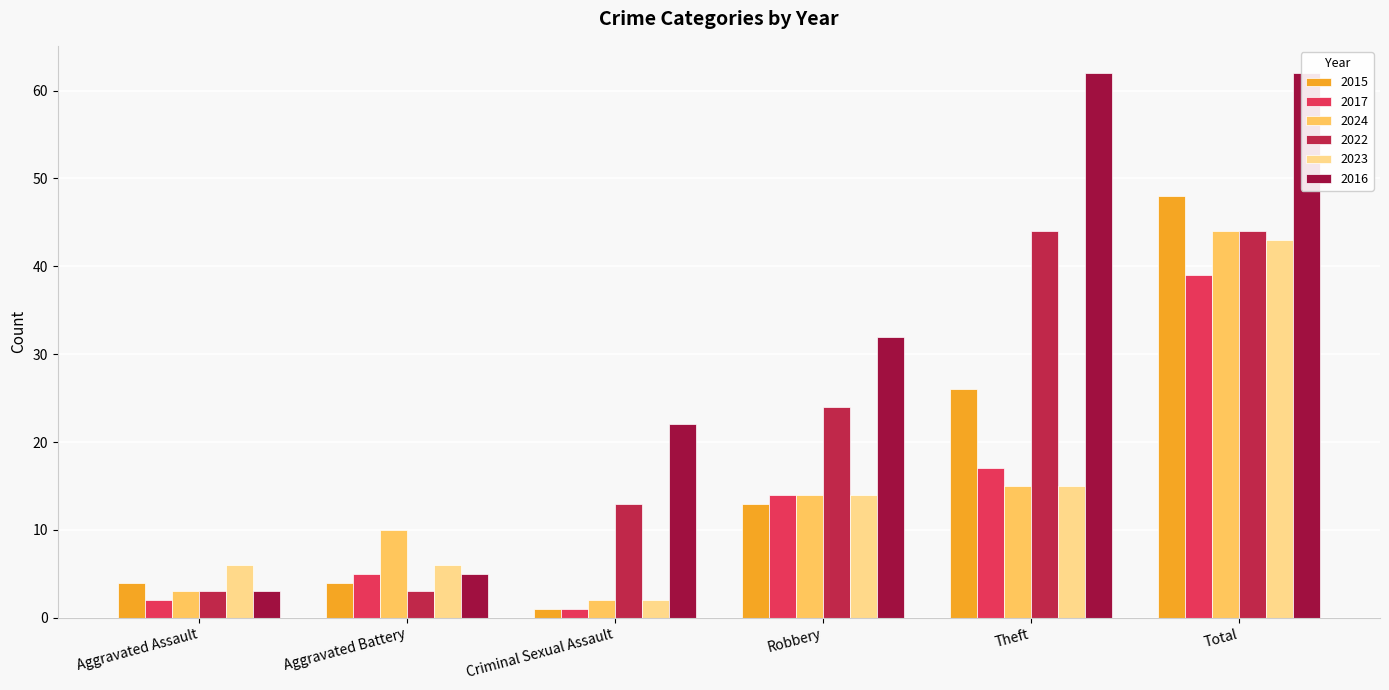

What is the maximum value for 2023?

43